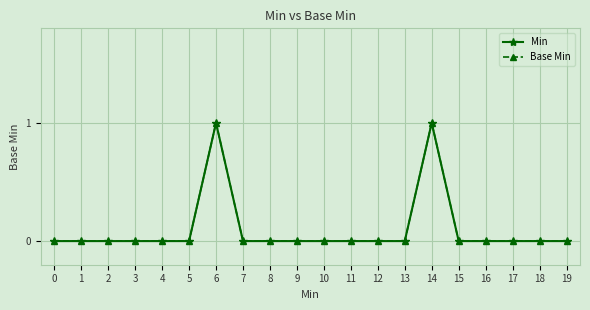

List the labels in order of Base Min value, largest first.

6, 14, 0, 1, 2, 3, 4, 5, 7, 8, 9, 10, 11, 12, 13, 15, 16, 17, 18, 19